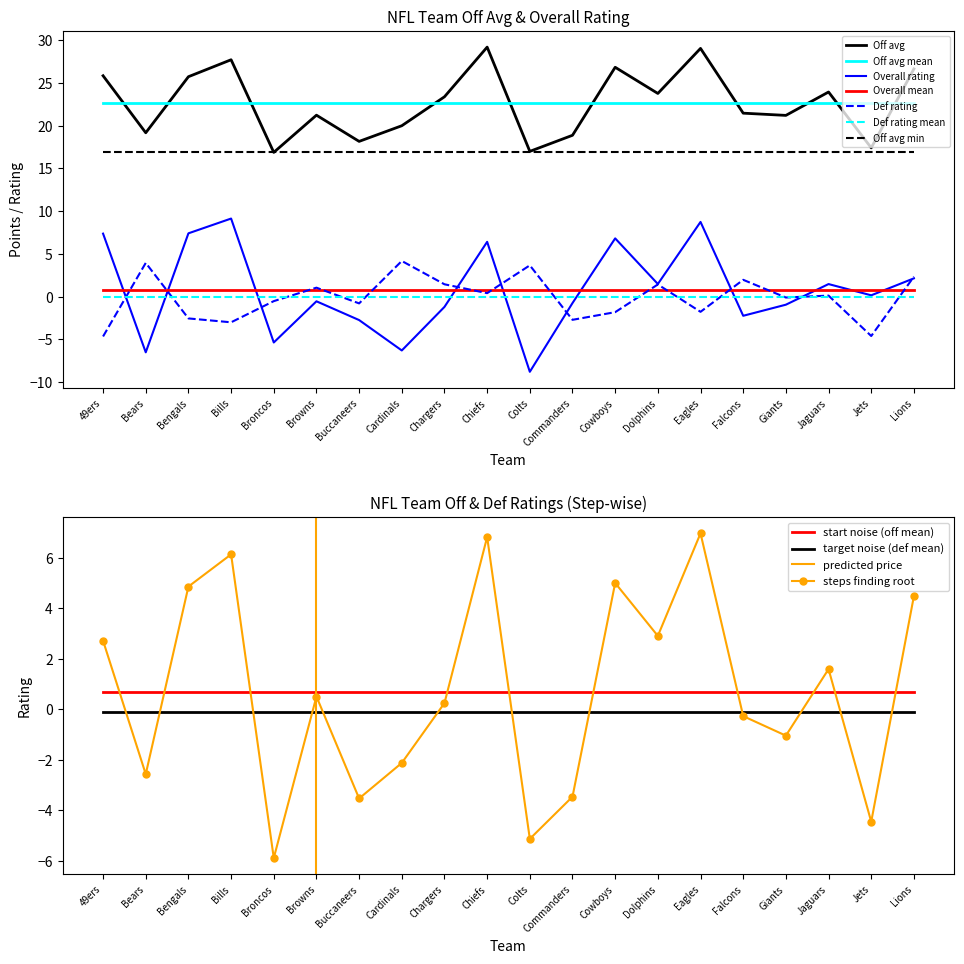

At which label is Off avg closest to 23?

Chargers